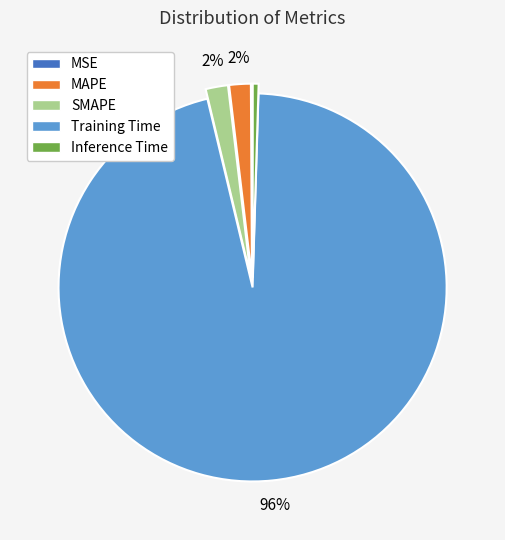

Combined, do MAPE and Training Time account for over 50%?

Yes